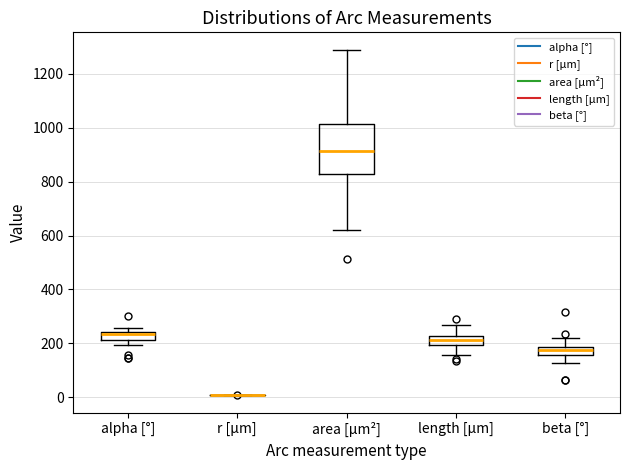

Reading left to right, transcribe this box plot: for each box, give where its median line is, the range the box spans, and where its two whiskers end, as read against the y-axis. The values are not printed on the chart, so give them approximately, as read against the axis.

alpha [°]: median 240 (just below the box's upper edge), box 220 to 240, whiskers 200 to 260
r [µm]: box collapsed to a line at 0, whiskers 0 to 0
area [µm²]: median 920, box 820 to 1020, whiskers 620 to 1300
length [µm]: median 220 (inside the box), box 200 to 220, whiskers 160 to 260
beta [°]: median 180 (just below the box's upper edge), box 160 to 180, whiskers 120 to 220